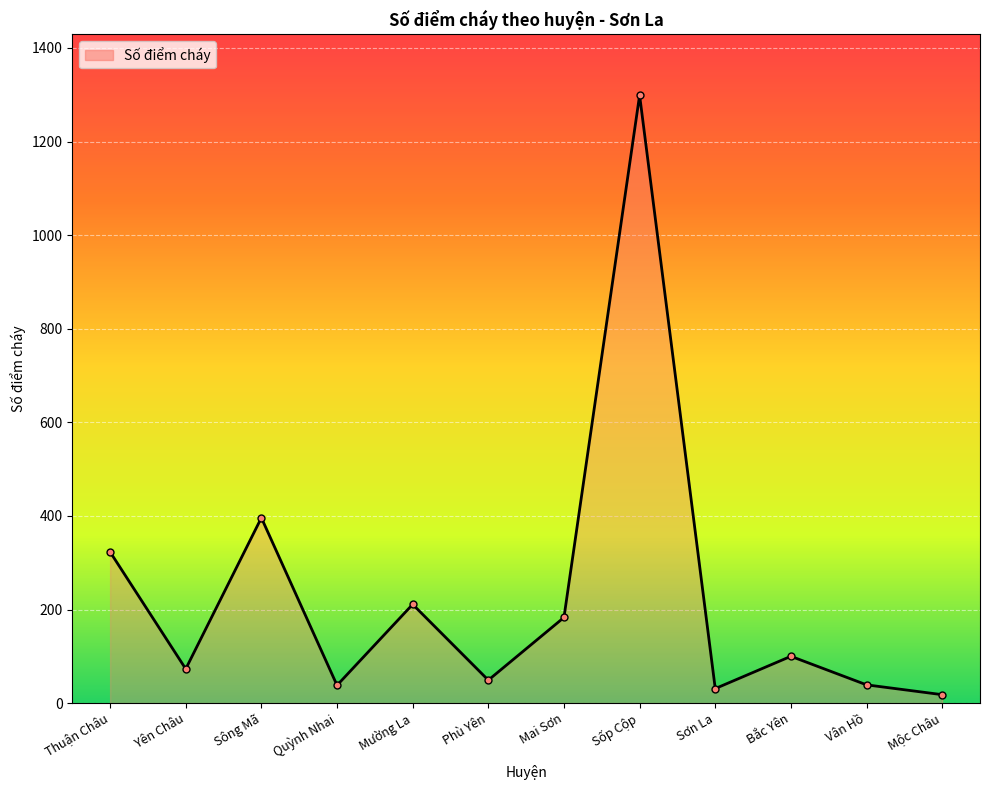

What is the difference between the maximum and minimum values?

1281